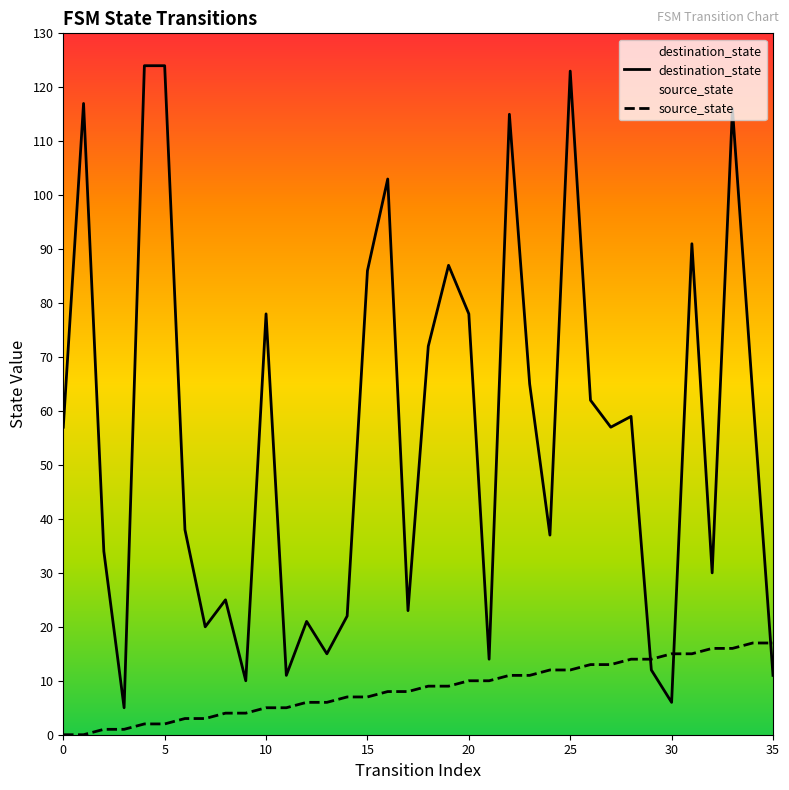

How many lines are shown in the chart?

2